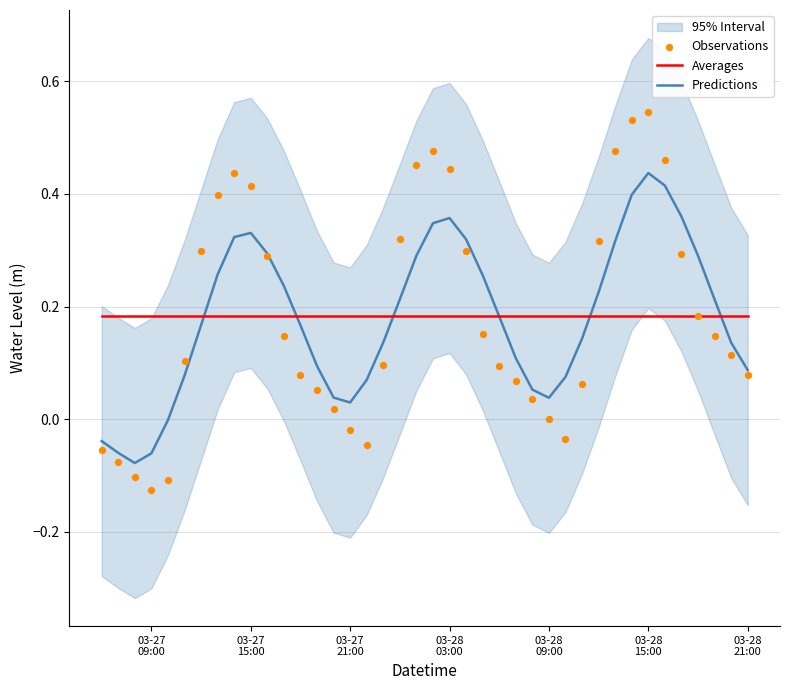

Which series has the largest total across all categories?

Averages